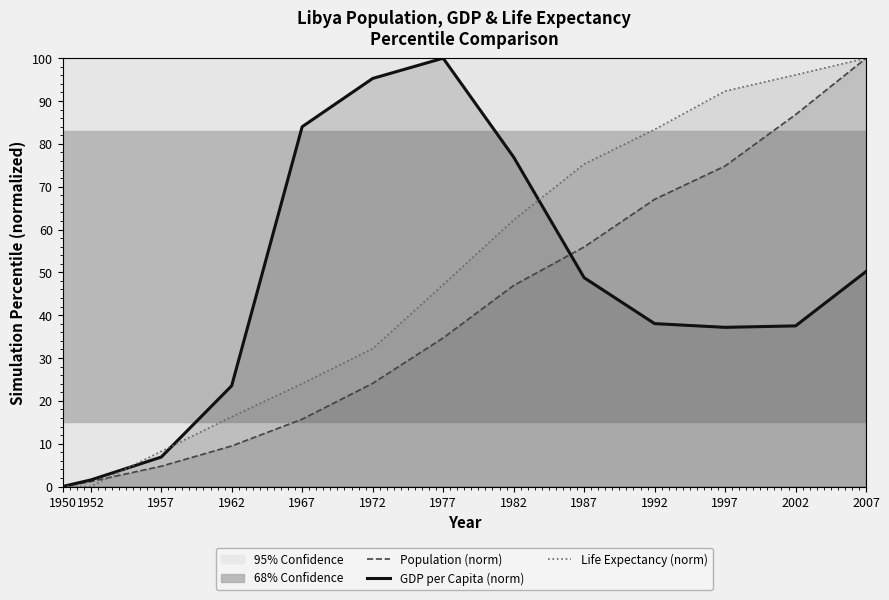

What are all the series names shown in the legend?

Population (norm), GDP per Capita (norm), Life Expectancy (norm)